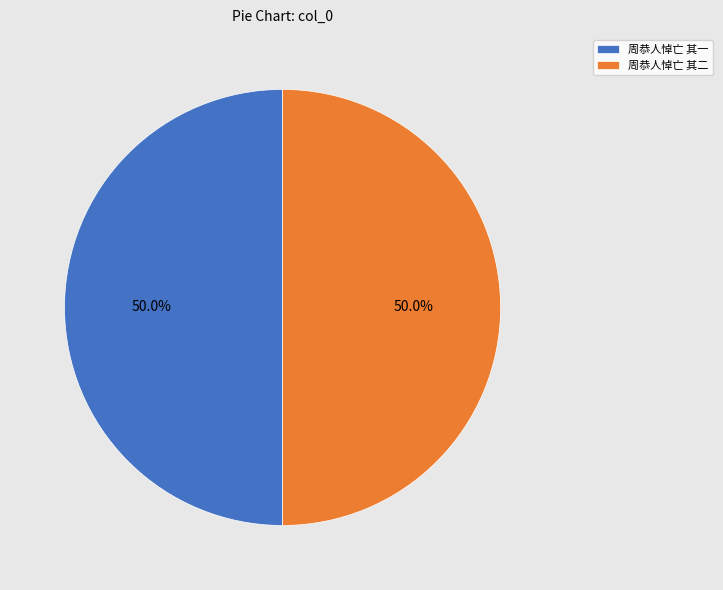

Approximately how many times larger is the value at 周恭人悼亡 其二 compared to 周恭人悼亡 其一?

1.0